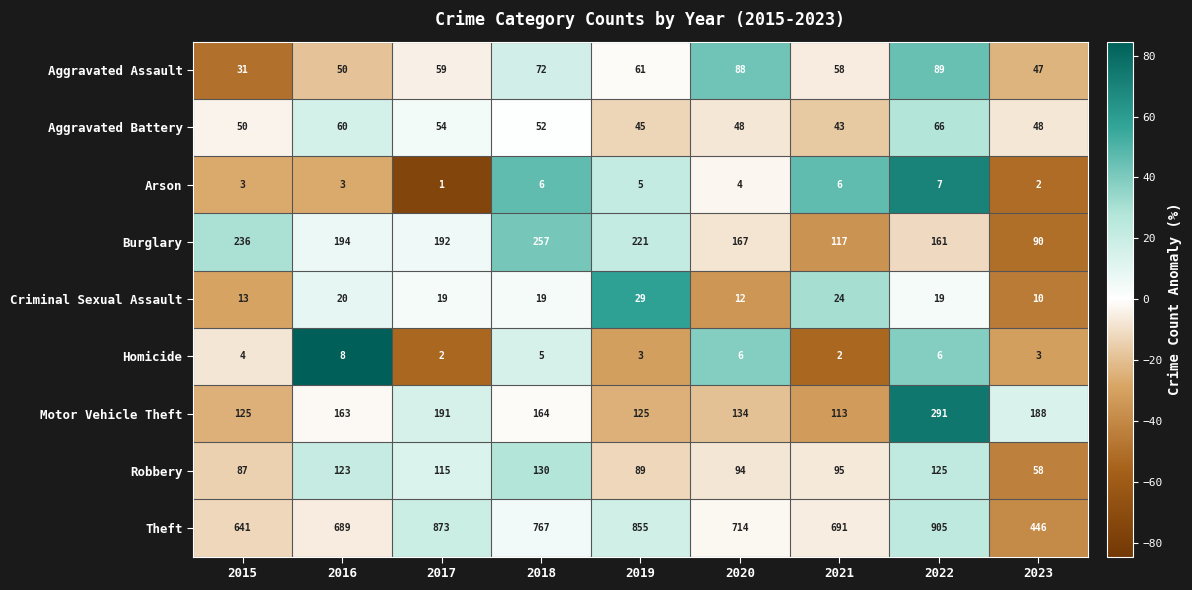

What is the total value across all series at 2015?

1190